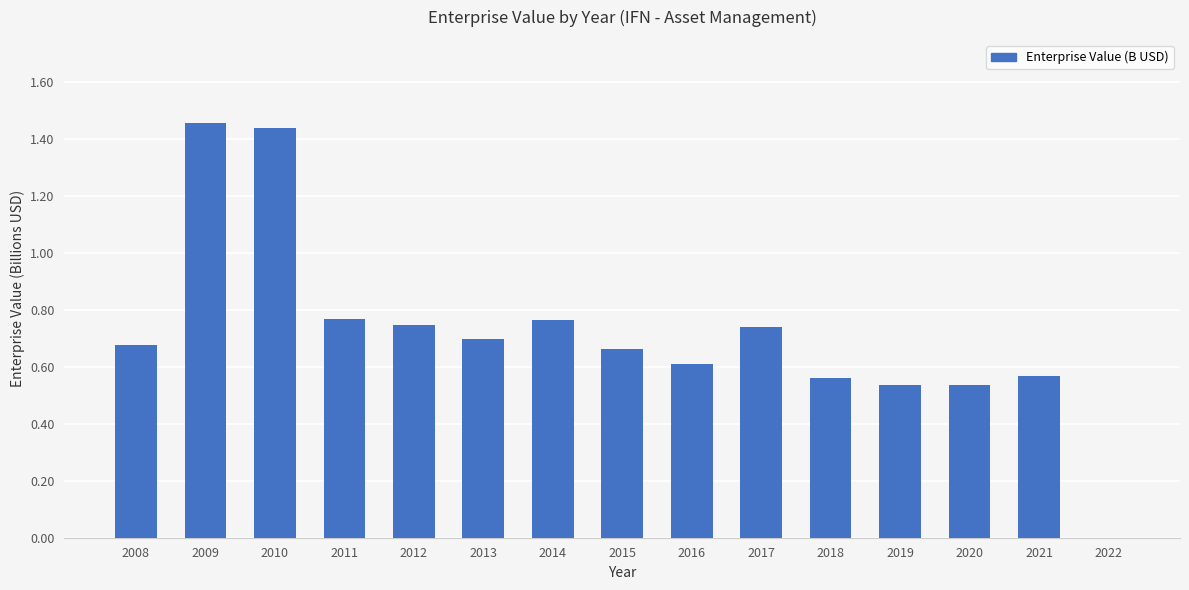

What is the sum of all values?

10.8